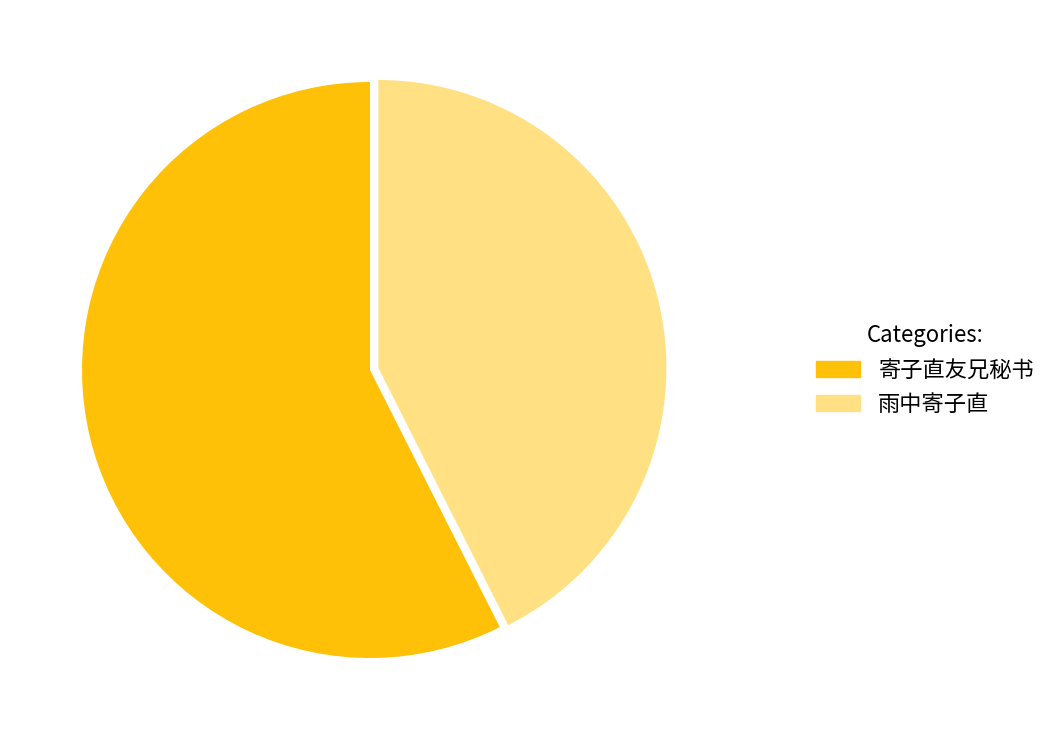

Which slice is the largest?

寄子直友兄秘书